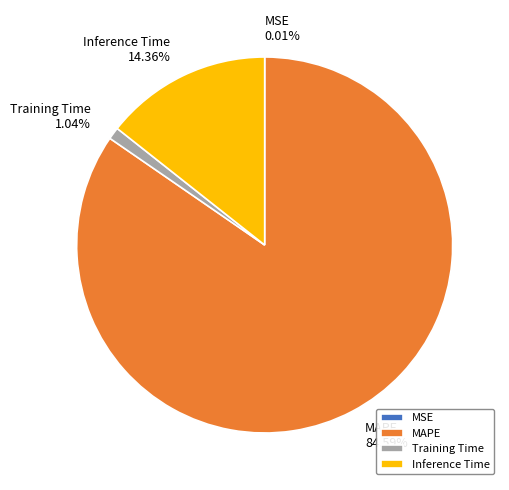

To the nearest percent, what is the difference between the MAPE and Inference Time slice percentages?

70%